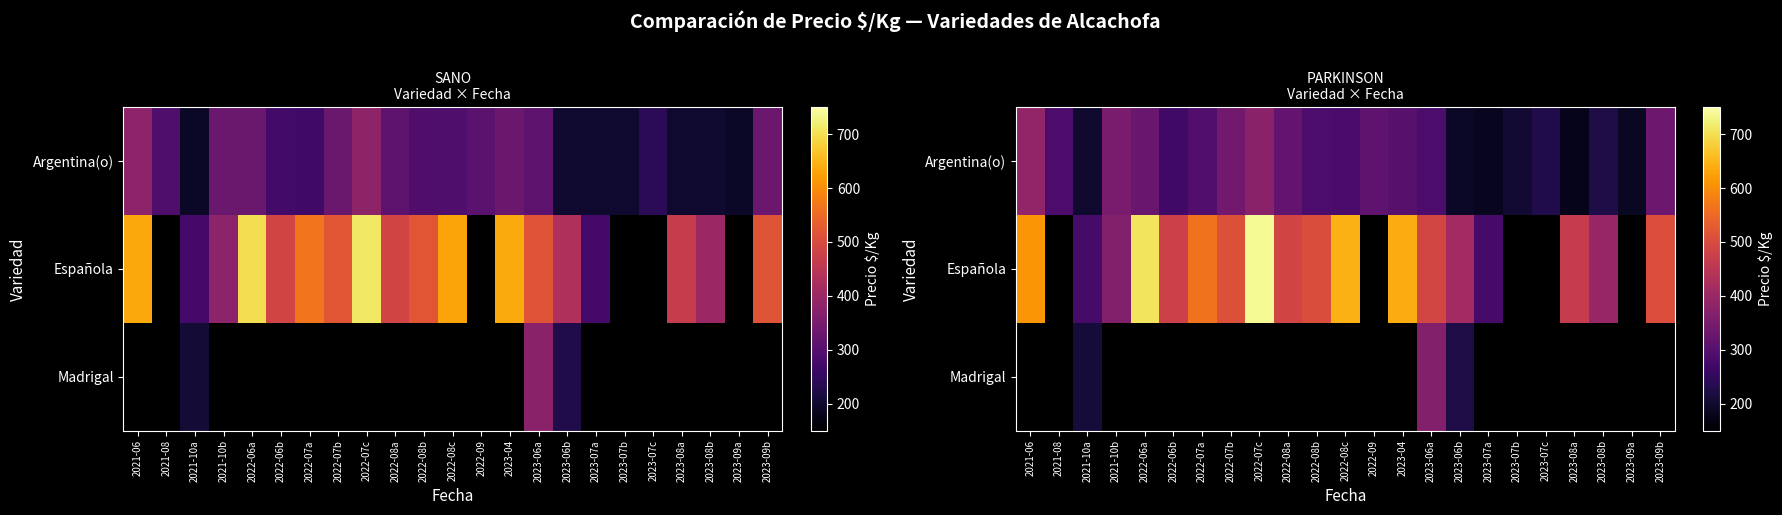

What is the lowest value of the Española series?

276.7